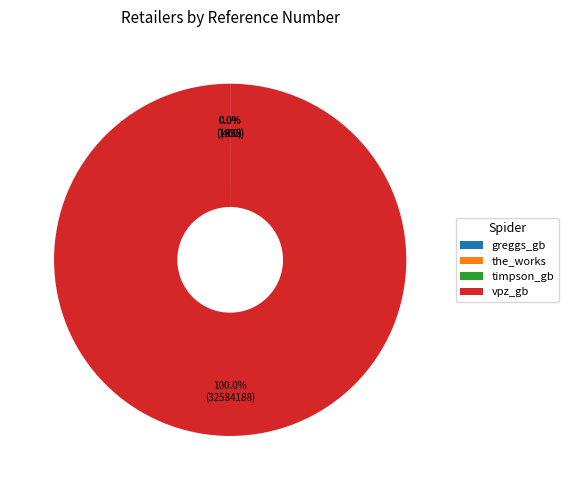

Which category has the biggest portion of the pie?

vpz_gb